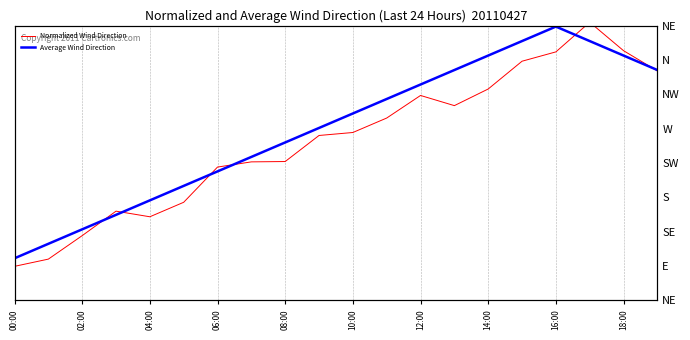

Rank the series at 13 from highest to lowest value.

Average Wind Direction, Normalized Wind Direction